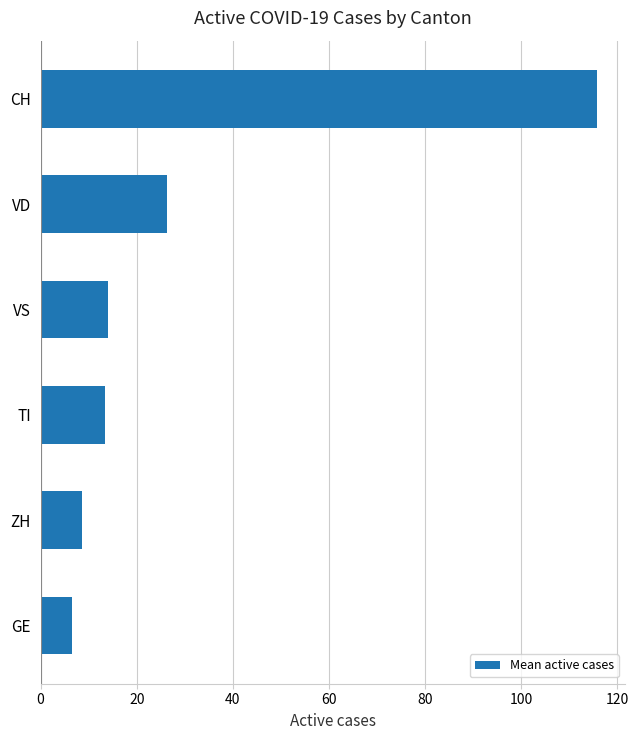

Which has a higher value, VD or TI?

VD